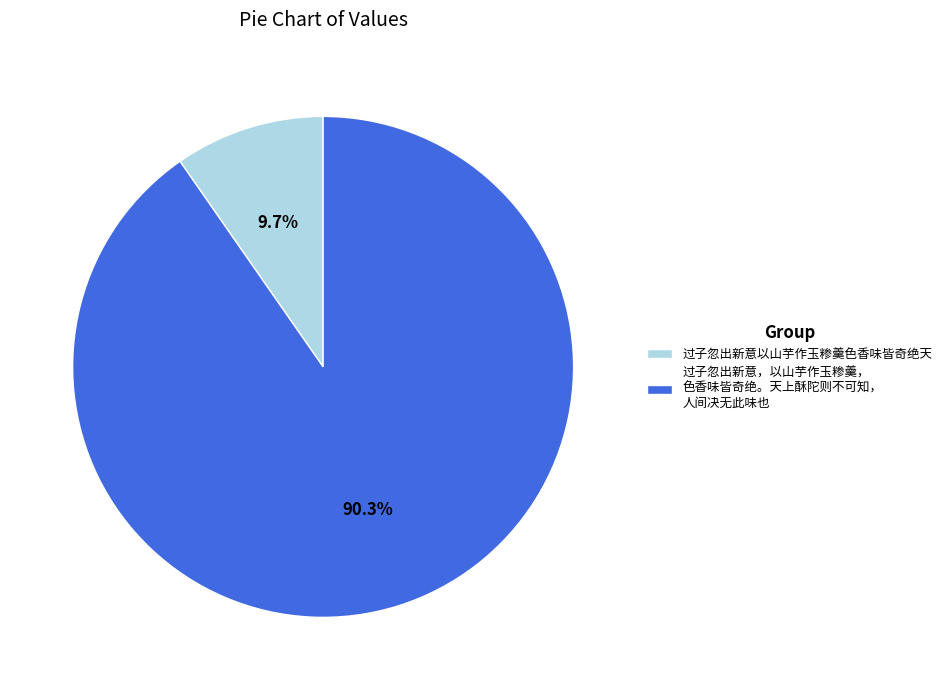

How much of the chart is everything except 过子忽出新意，以山芋作玉糁羹， 色香味皆奇绝。天上酥陀则不可知， 人间决无此味也?

9.7%